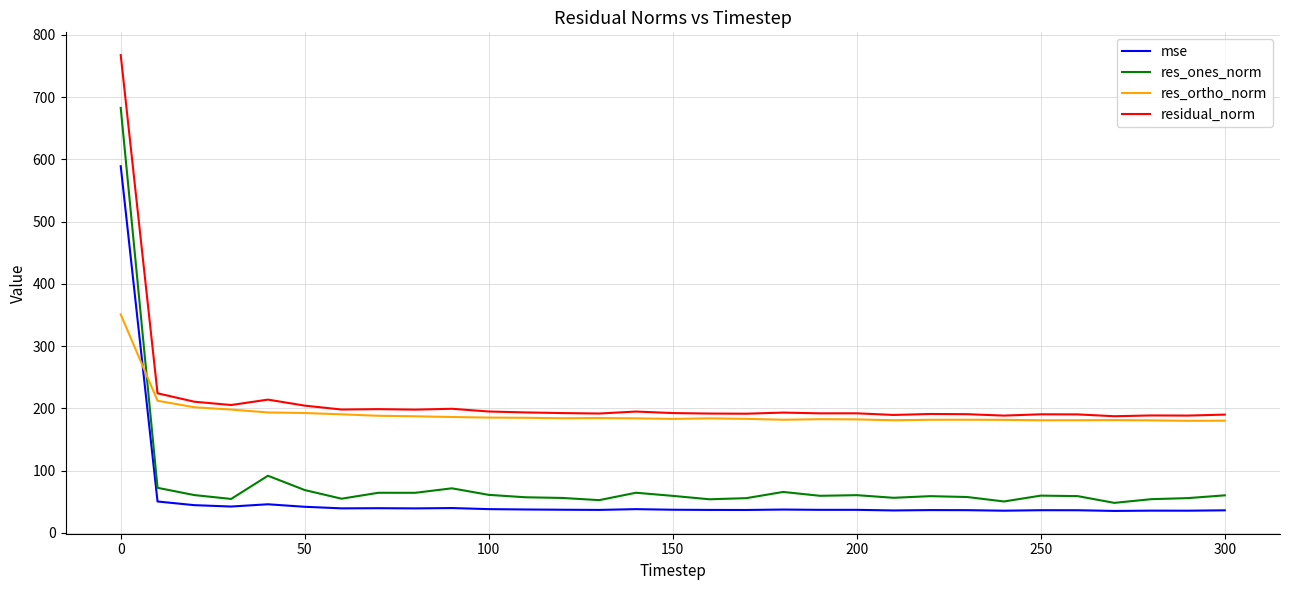

How many values in the mse series are below 36?

5